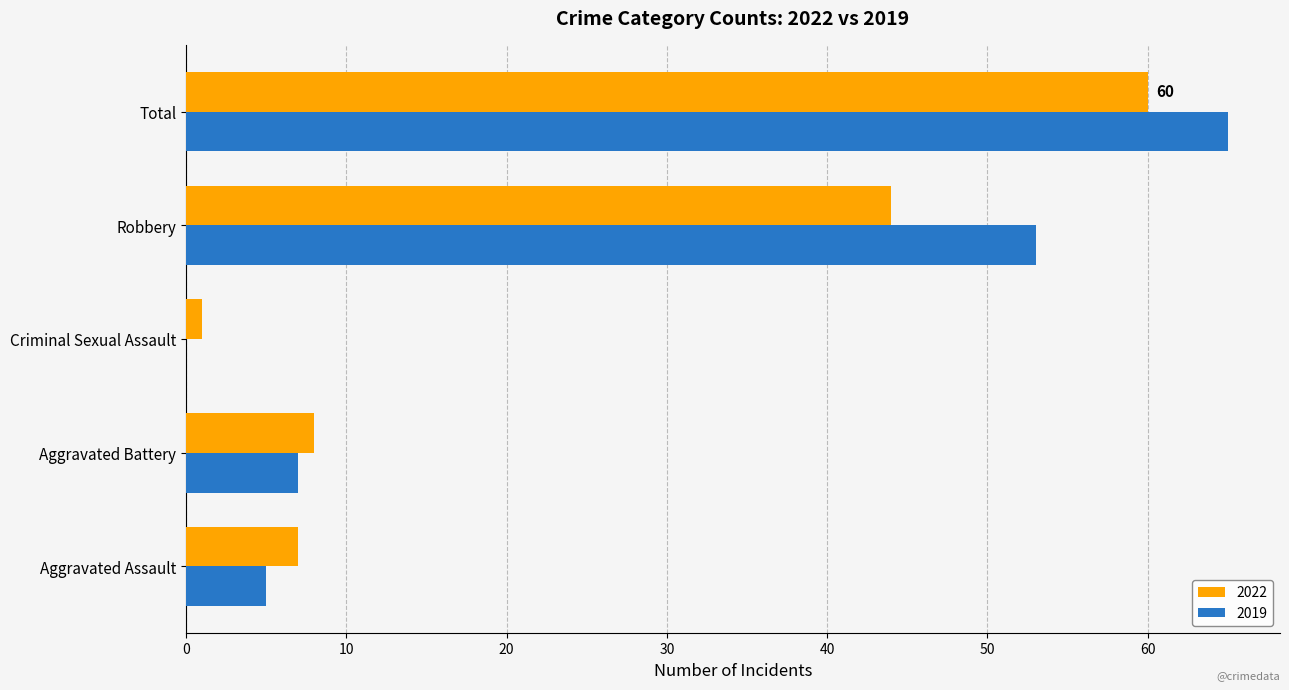

What is the highest value of the 2022 series?

60